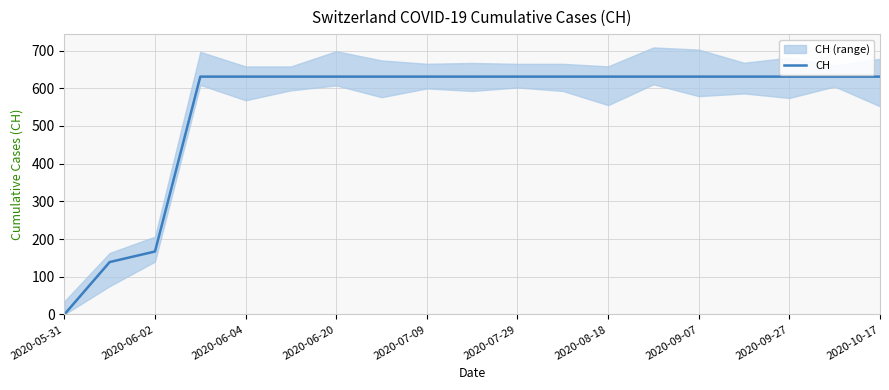

Count the number of data series in this chart.

1